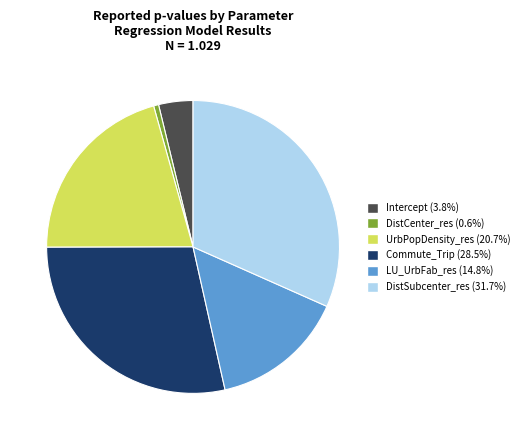

Rank the categories by value from lowest to highest.

DistCenter_res, Intercept, LU_UrbFab_res, UrbPopDensity_res, Commute_Trip, DistSubcenter_res